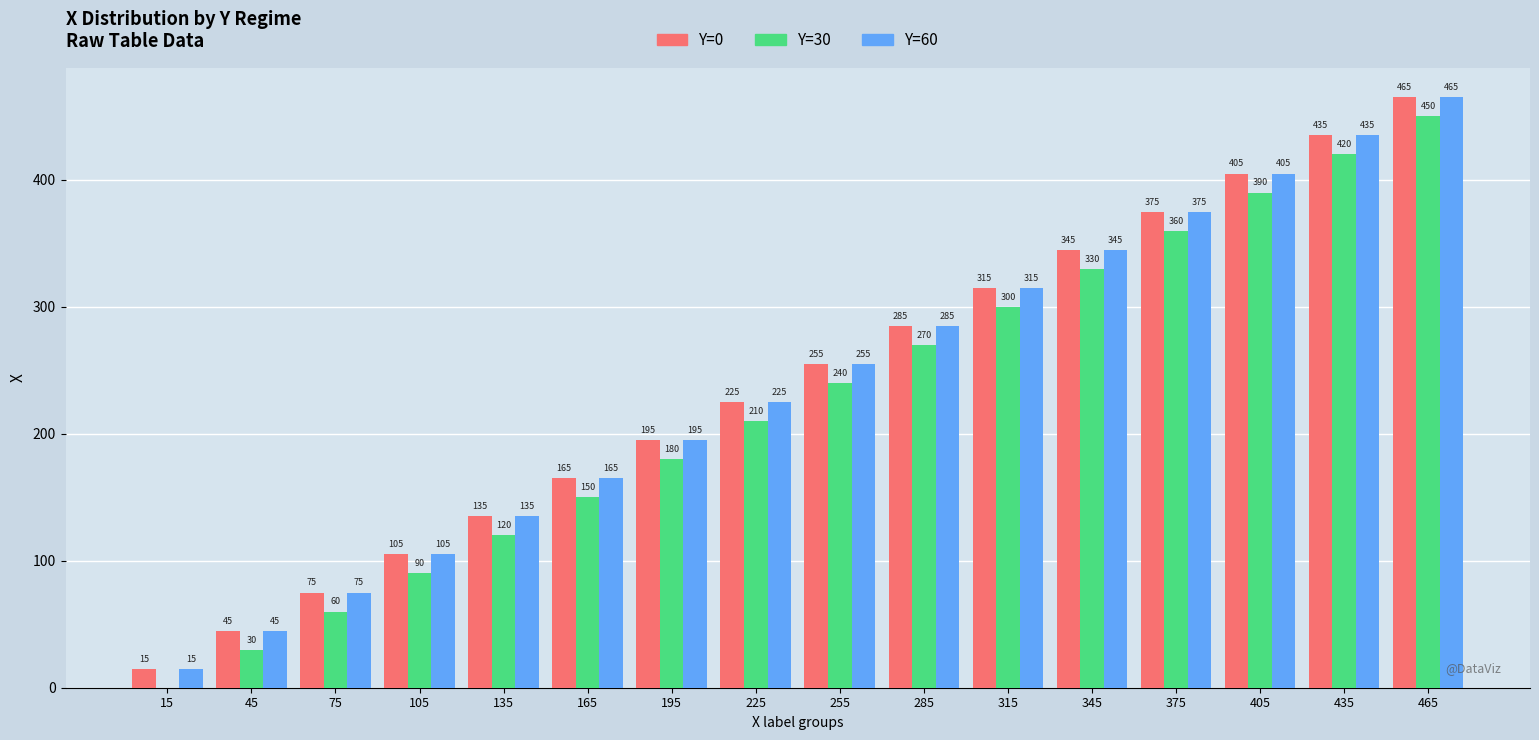

How many series are shown in this chart?

3